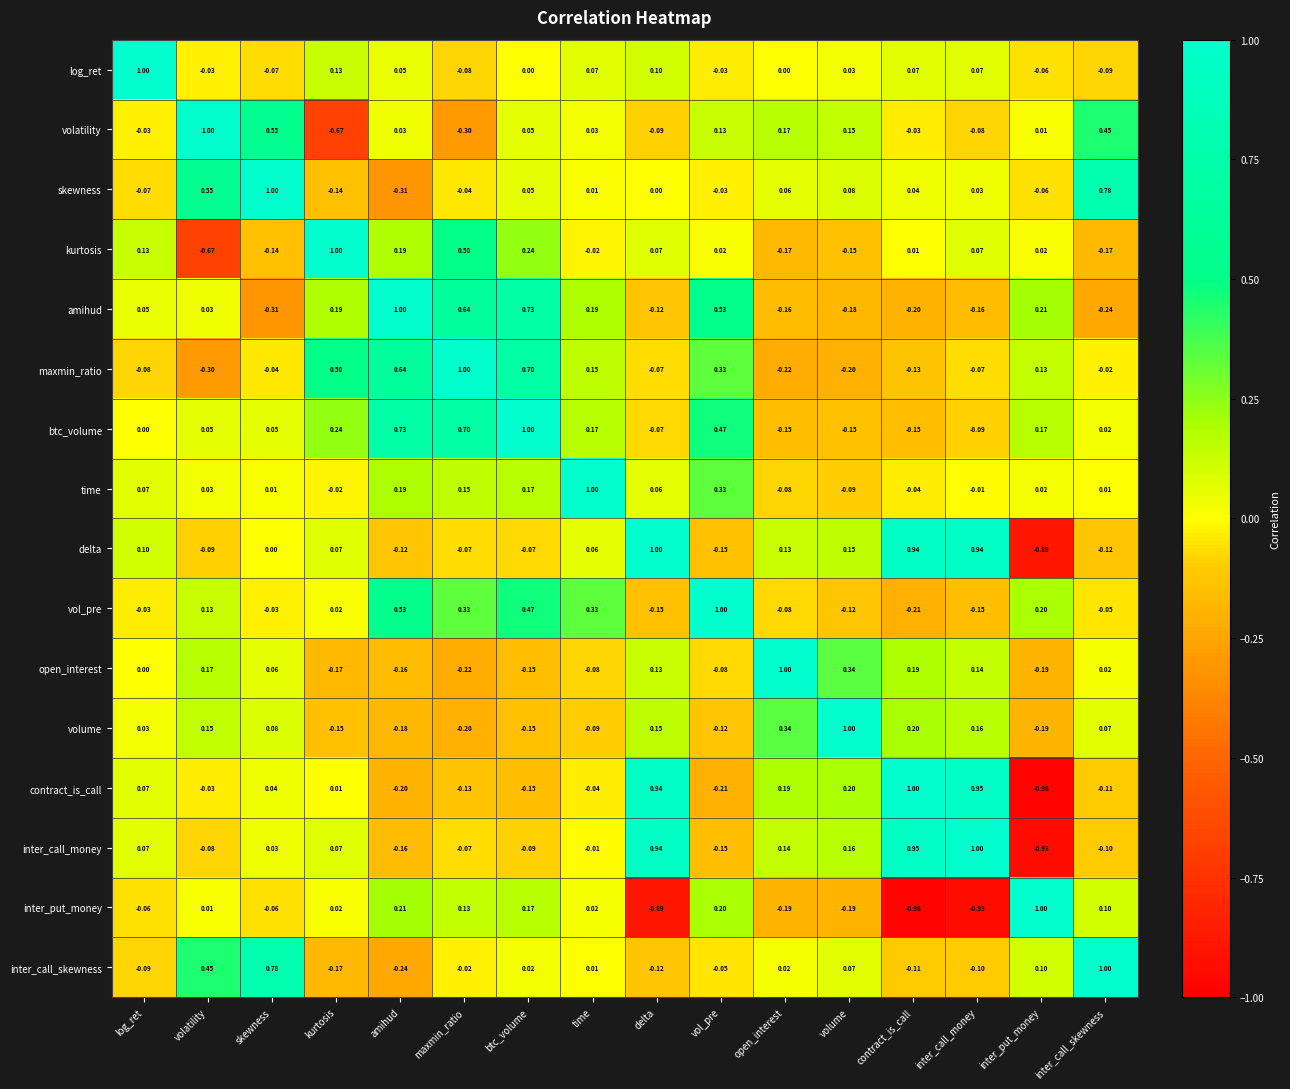

At which label does volatility reach its minimum?

kurtosis